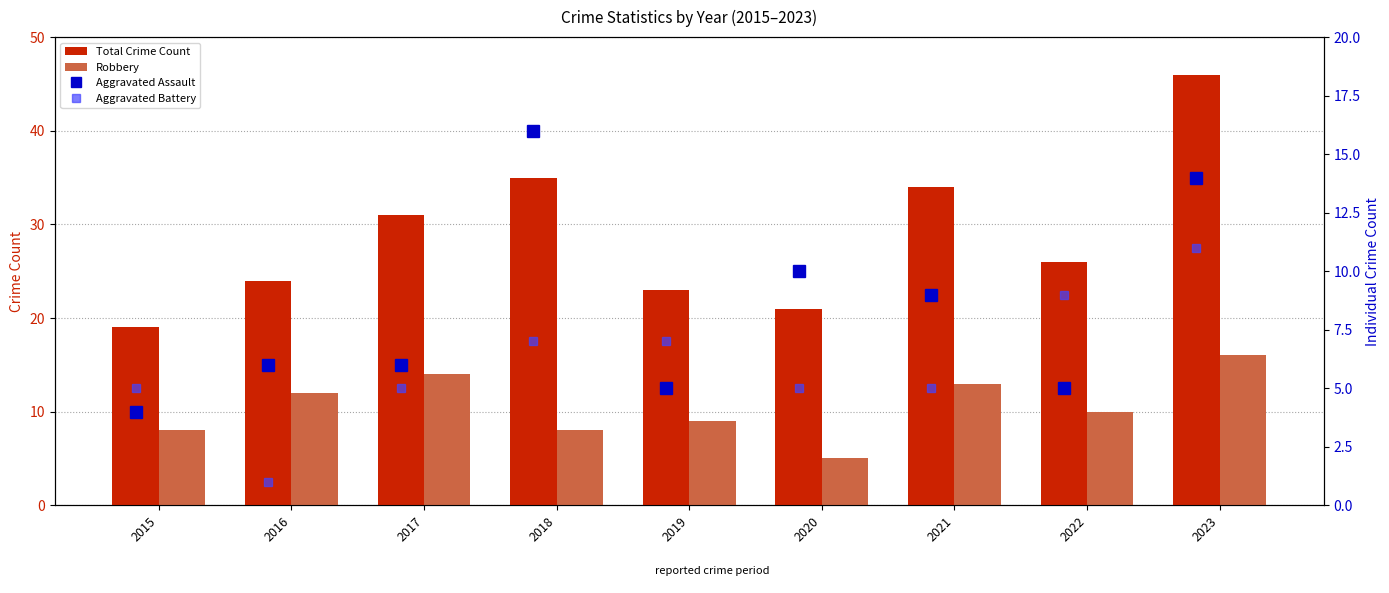

What are all the series names shown in the legend?

Total Crime Count, Robbery, Aggravated Assault, Aggravated Battery